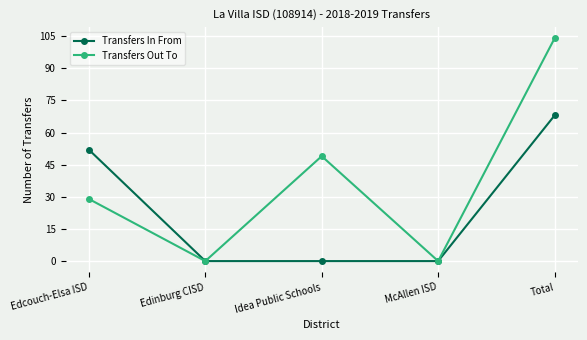

What is the difference between the maximum and minimum values in the Transfers Out To series?

104